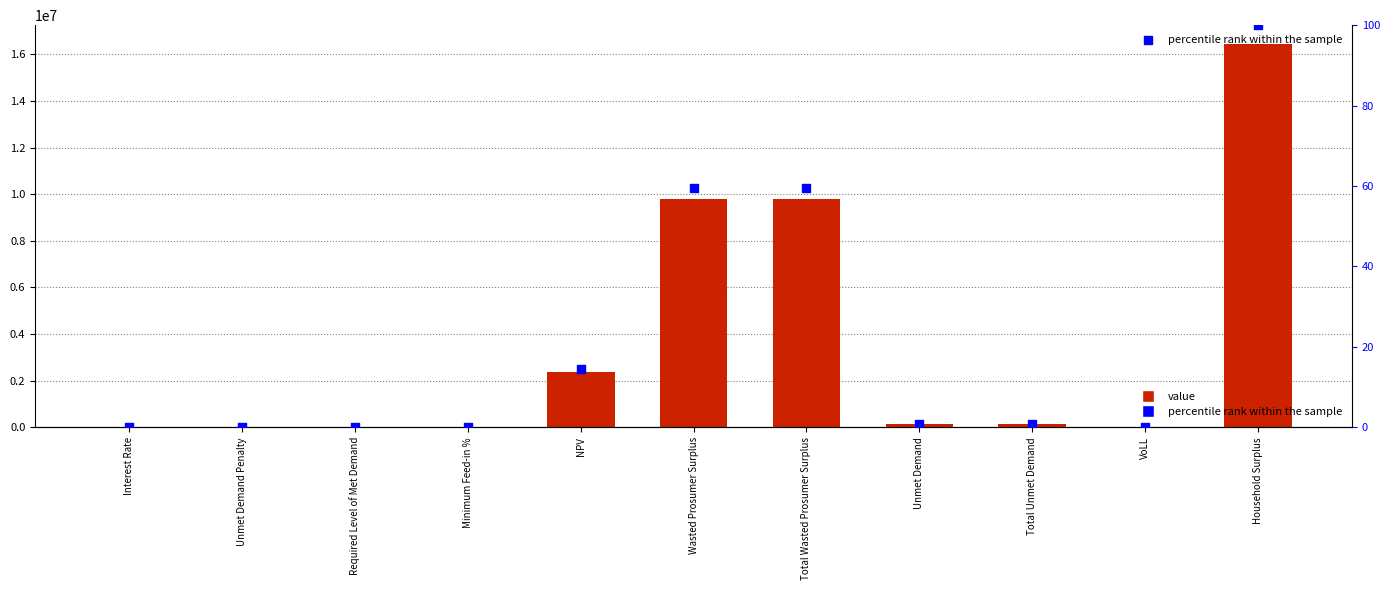

At how many categories does at least one series exceed 4119110?

3